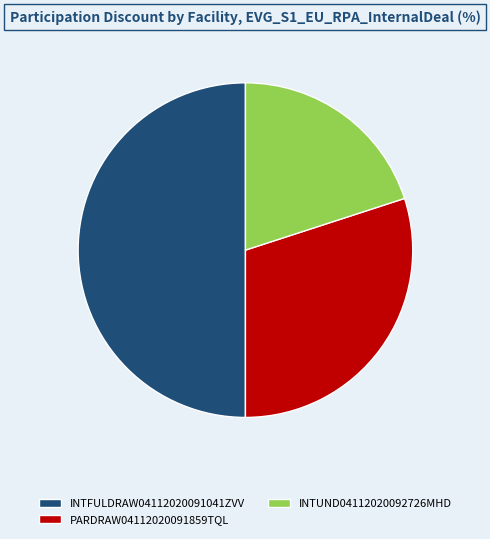

Is the sum of PARDRAW04112020091859TQL and INTFULDRAW04112020091041ZVV greater than half?

Yes